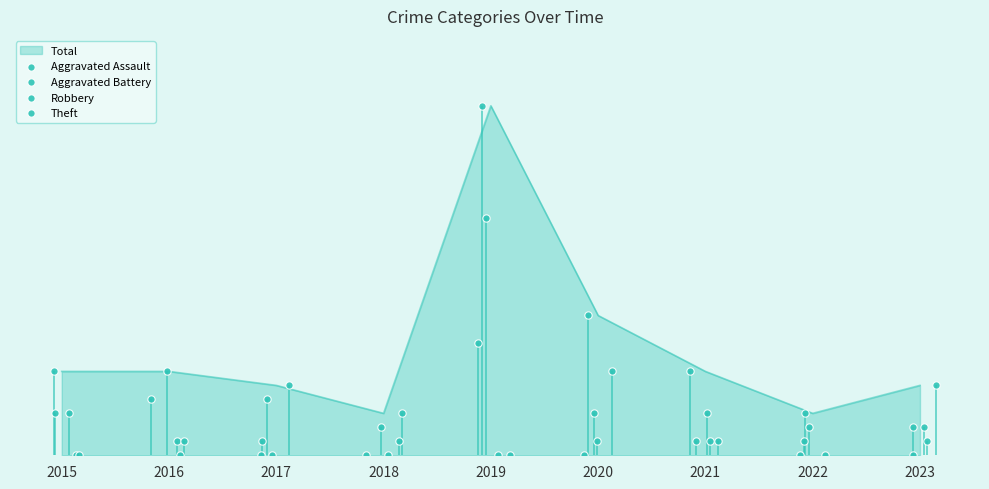

Which series has the largest total across all categories?

Total